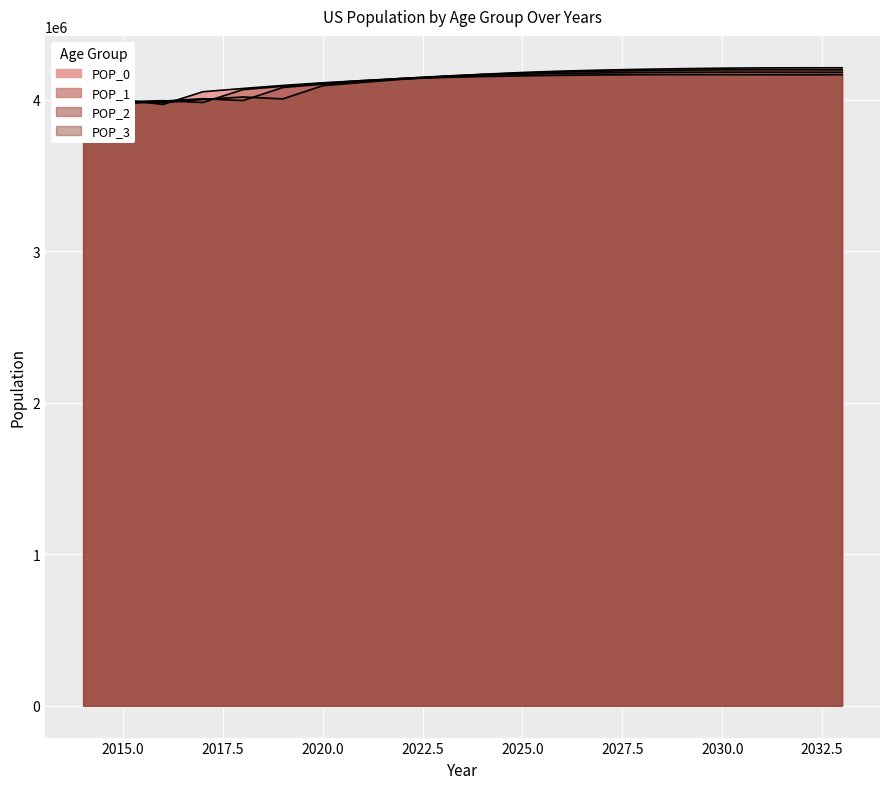

Which series has the largest range (max minus min)?

POP_3